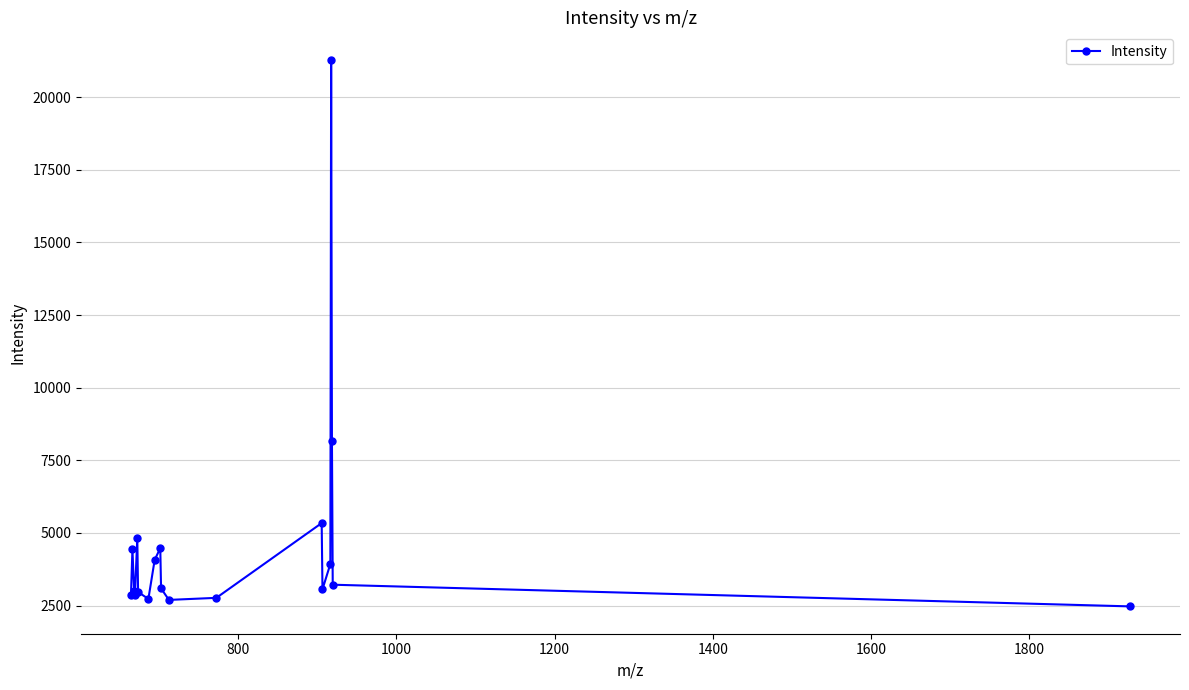

True or false: there are more than 1 points higher than both neighbors.

True